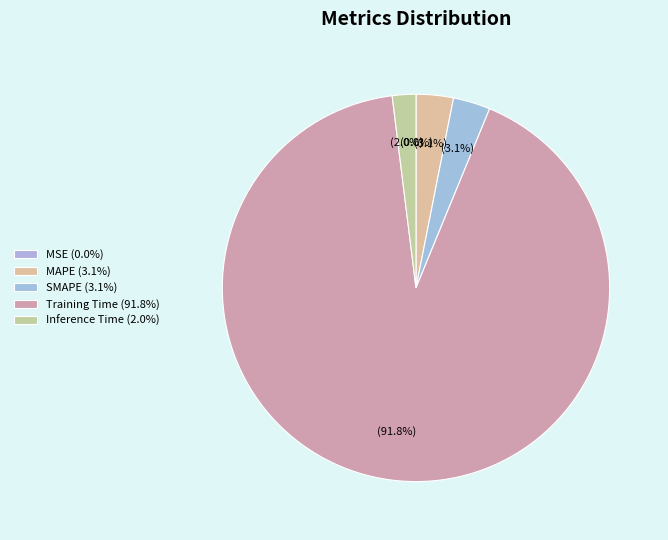

How many slices are in this pie chart?

5